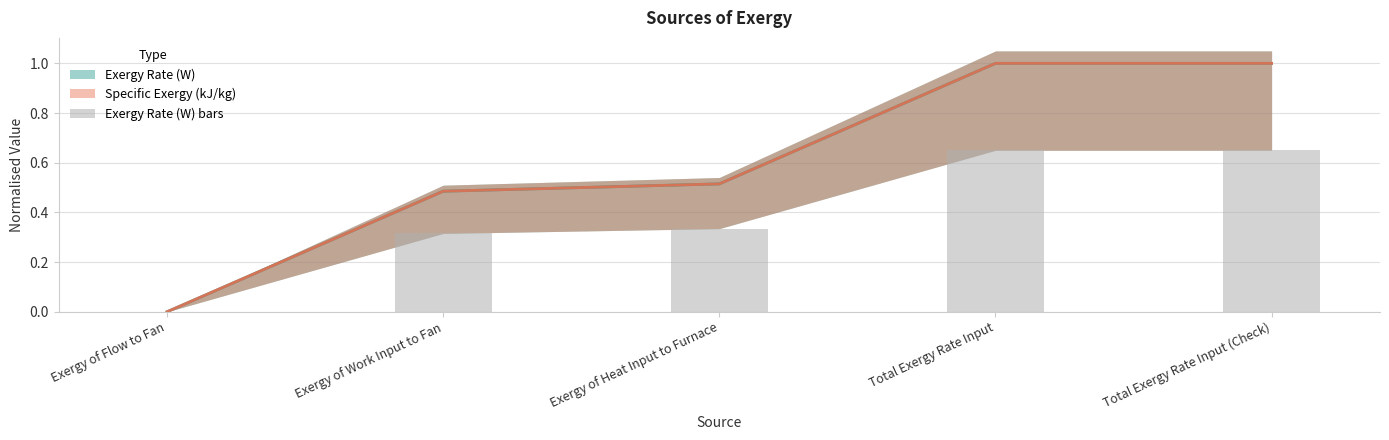

The value at Exergy of Work Input to Fan is 0.5. True or false?

False